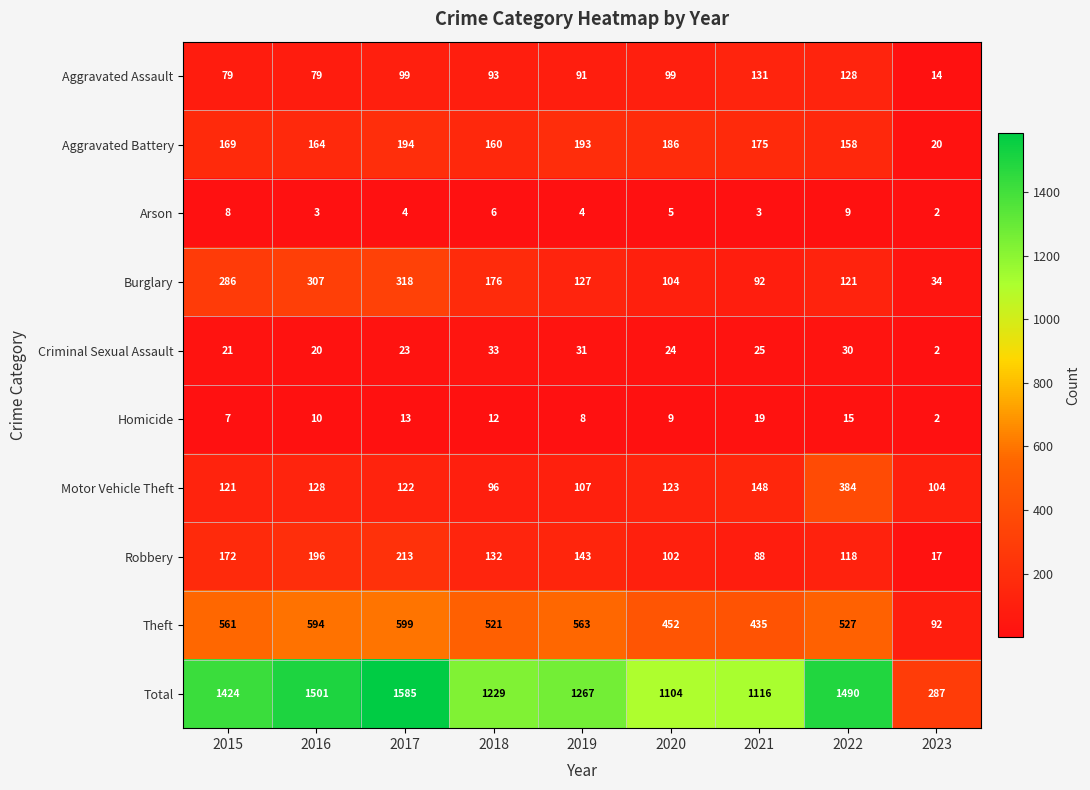

List the labels in order of Theft value, smallest first.

2023, 2021, 2020, 2018, 2022, 2015, 2019, 2016, 2017